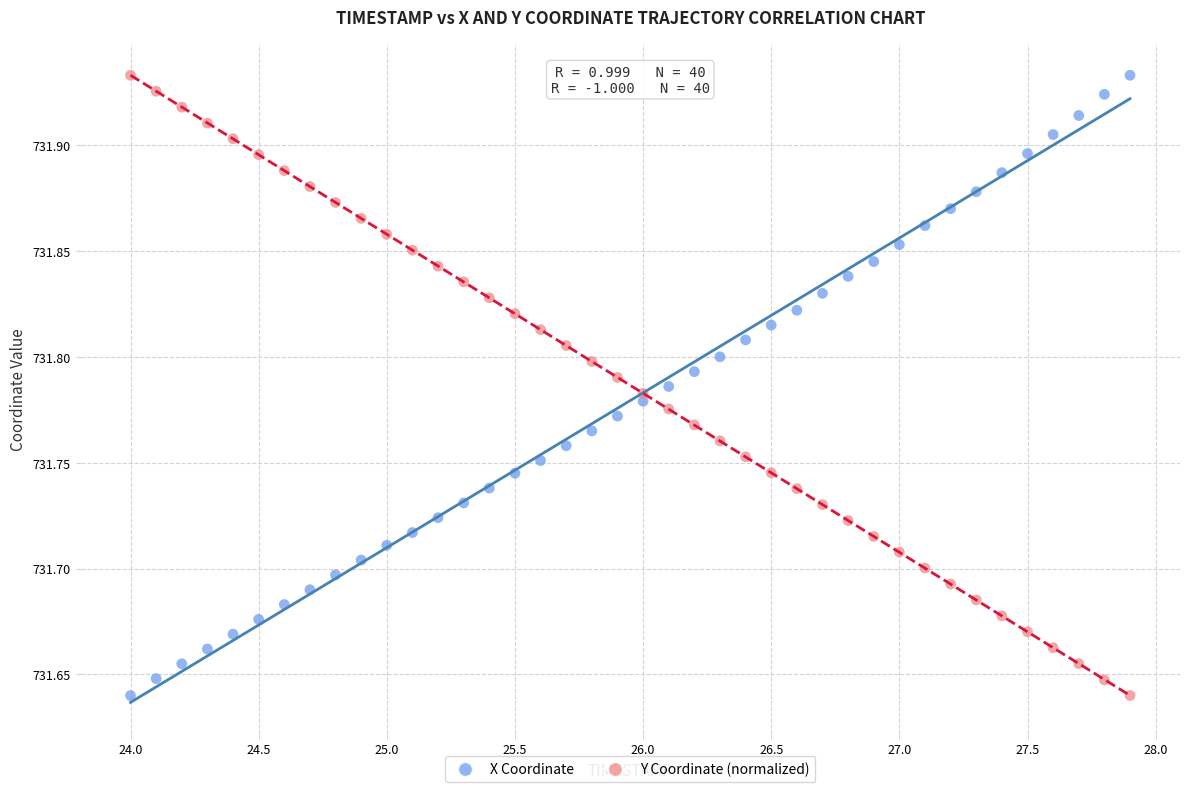

What is the X range (max minus min) for the scatter plot?

3.9